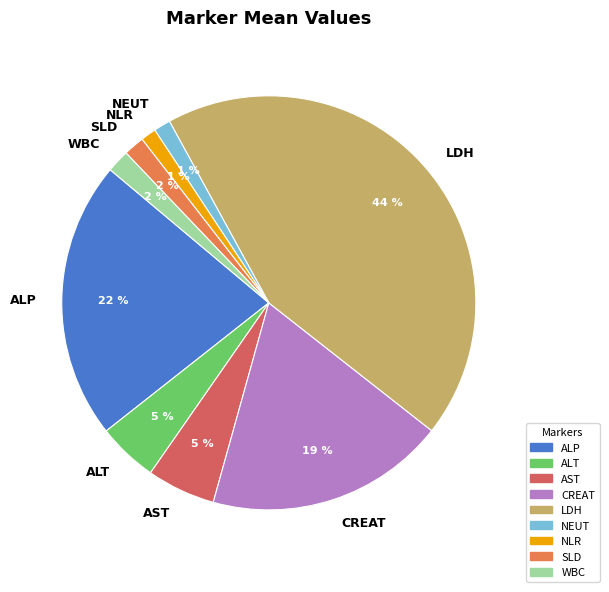

To the nearest percent, what portion does SLD represent?

2%